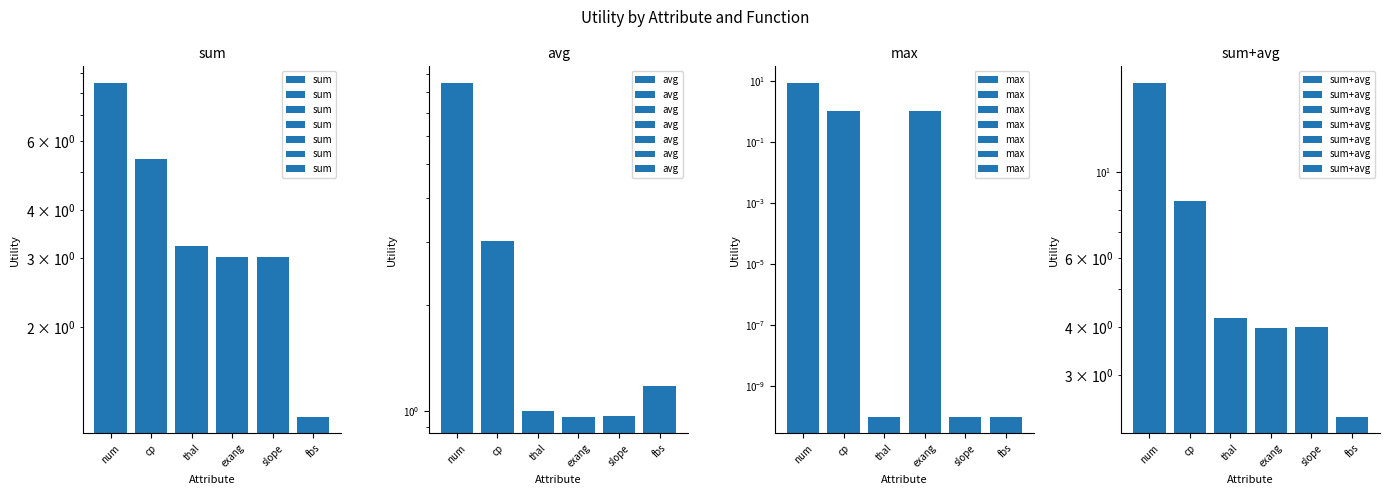

What is the highest value of the sum+avg series?

17.0